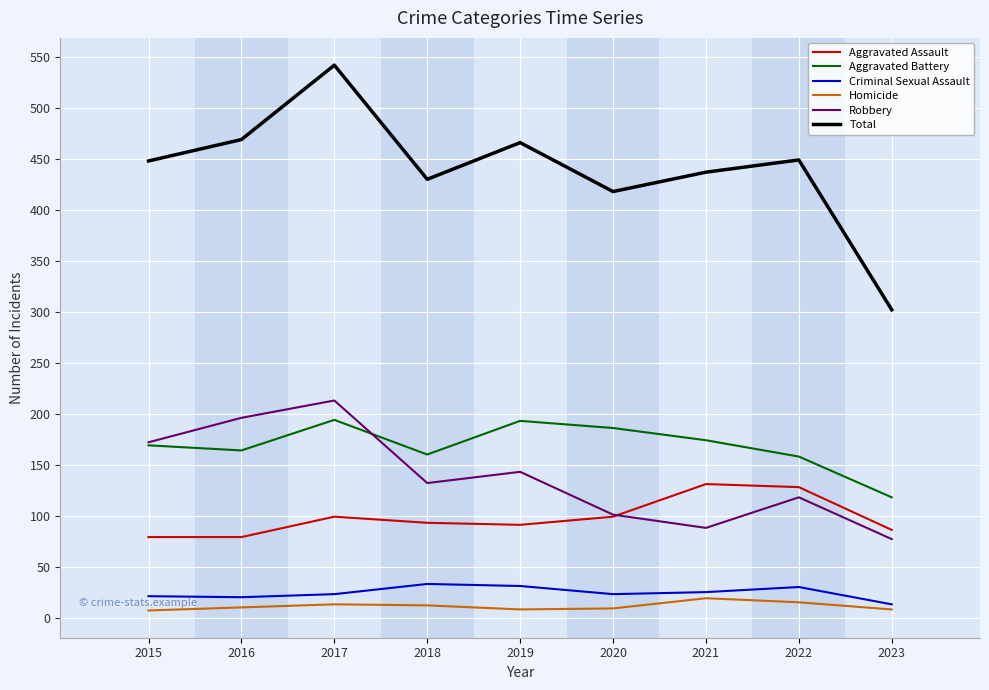

What is the average value of the Criminal Sexual Assault series?

24